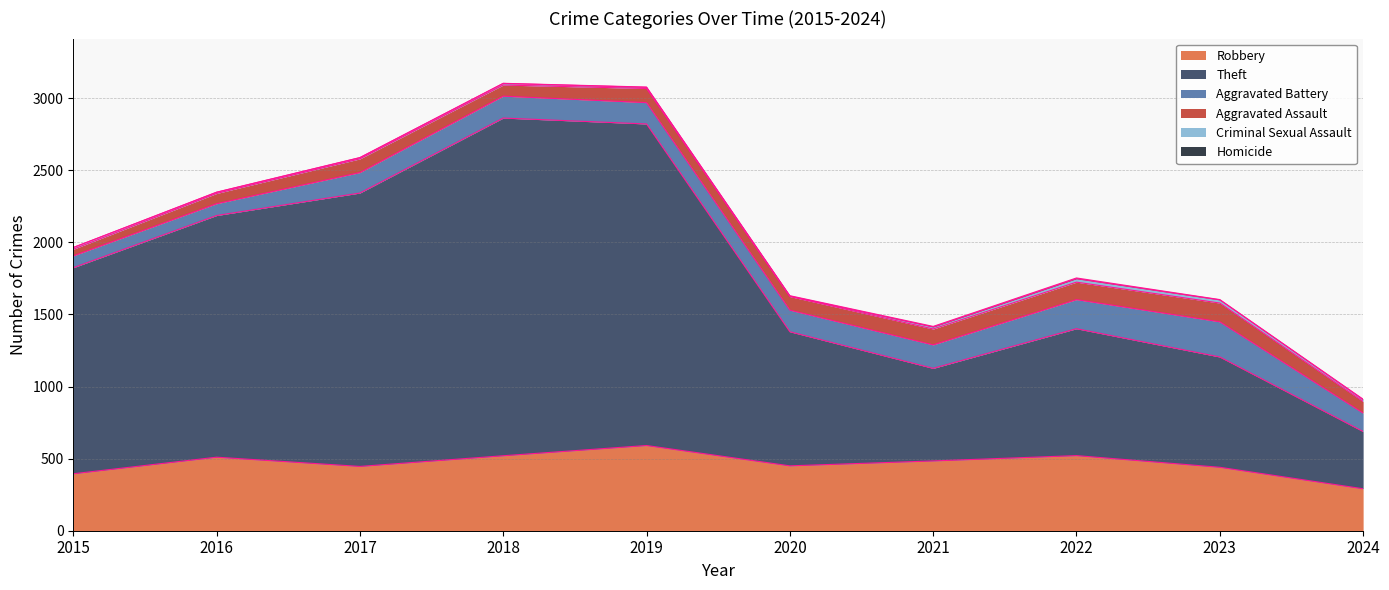

How many distinct data groups are displayed?

6